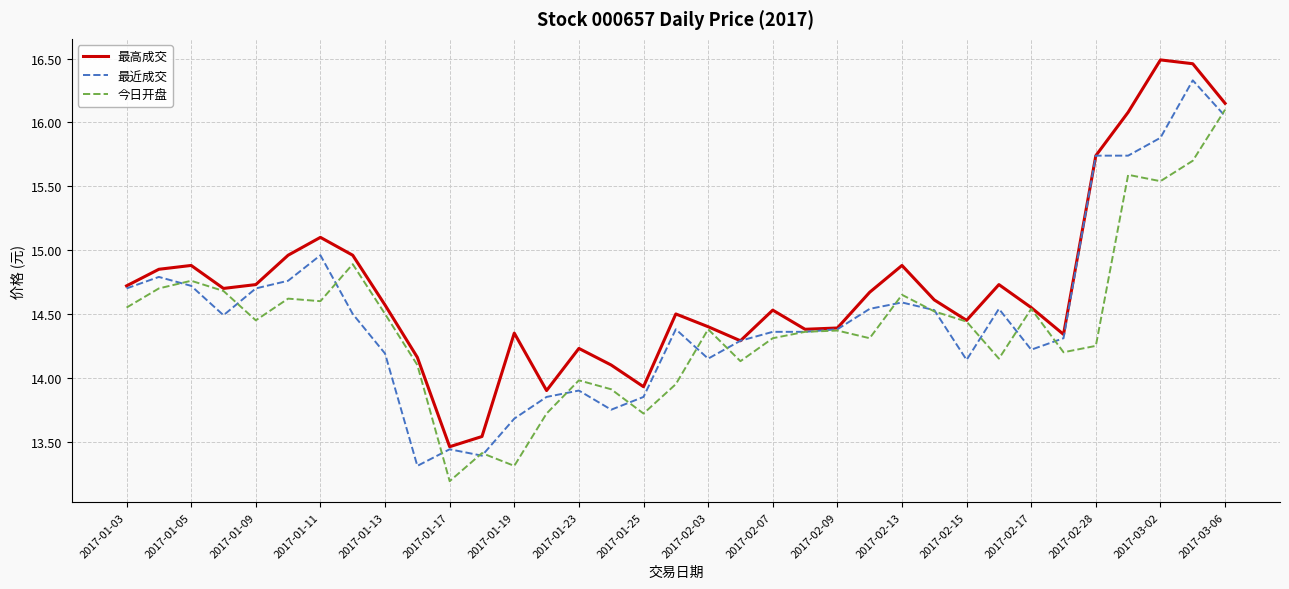

Which series has the largest total across all categories?

最高成交